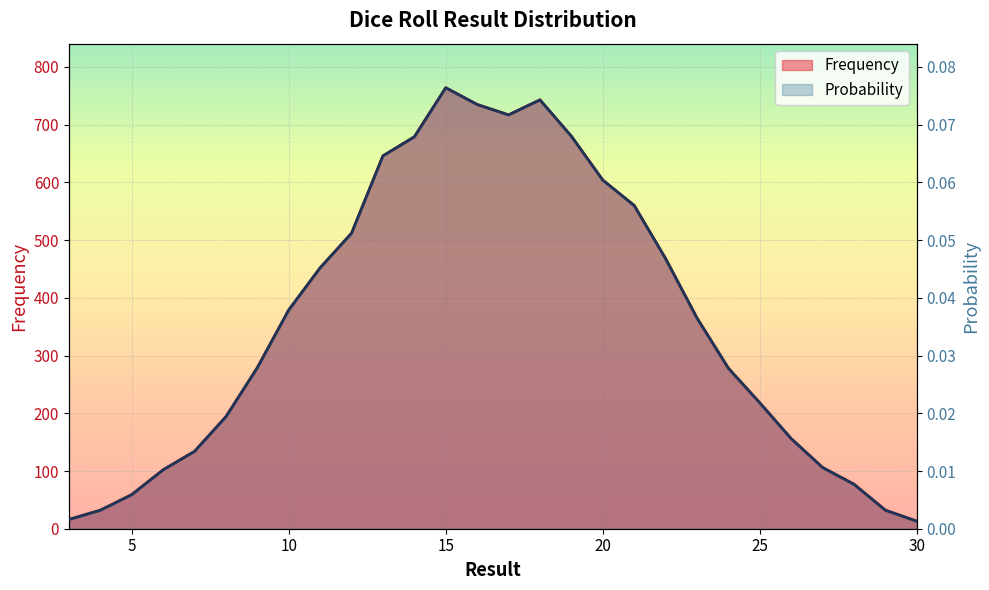

How many values in the Frequency series exceed 365?

13